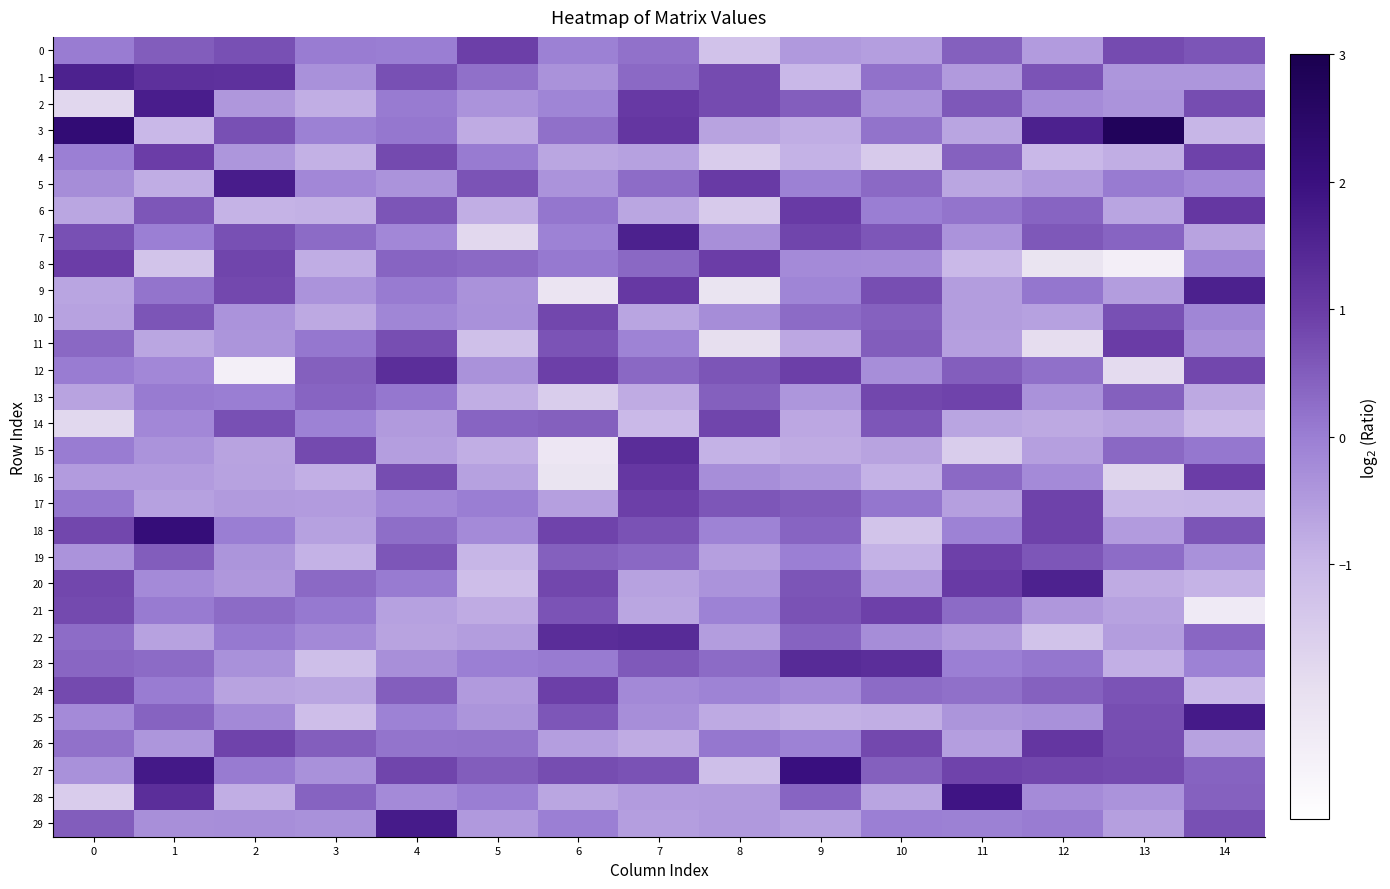

Rank the series at 7 from highest to lowest value.

7, 22, 15, 3, 16, 9, 2, 17, 18, 27, 23, 19, 12, 8, 1, 5, 0, 11, 24, 25, 28, 29, 4, 20, 10, 21, 6, 26, 13, 14